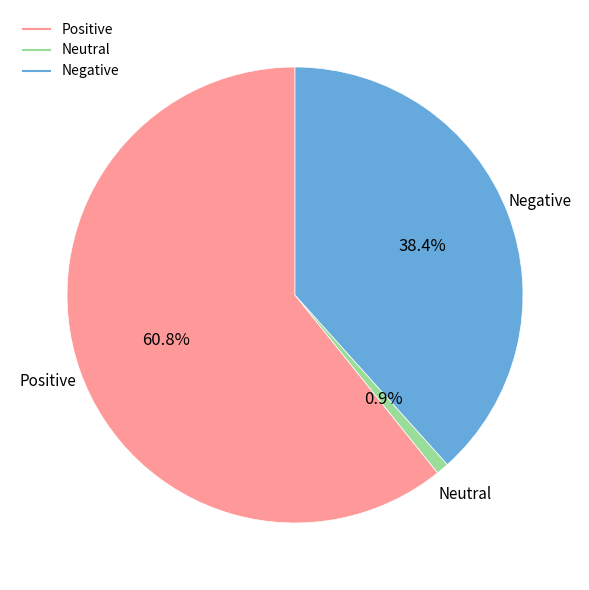

Does any single category account for the majority?

Yes